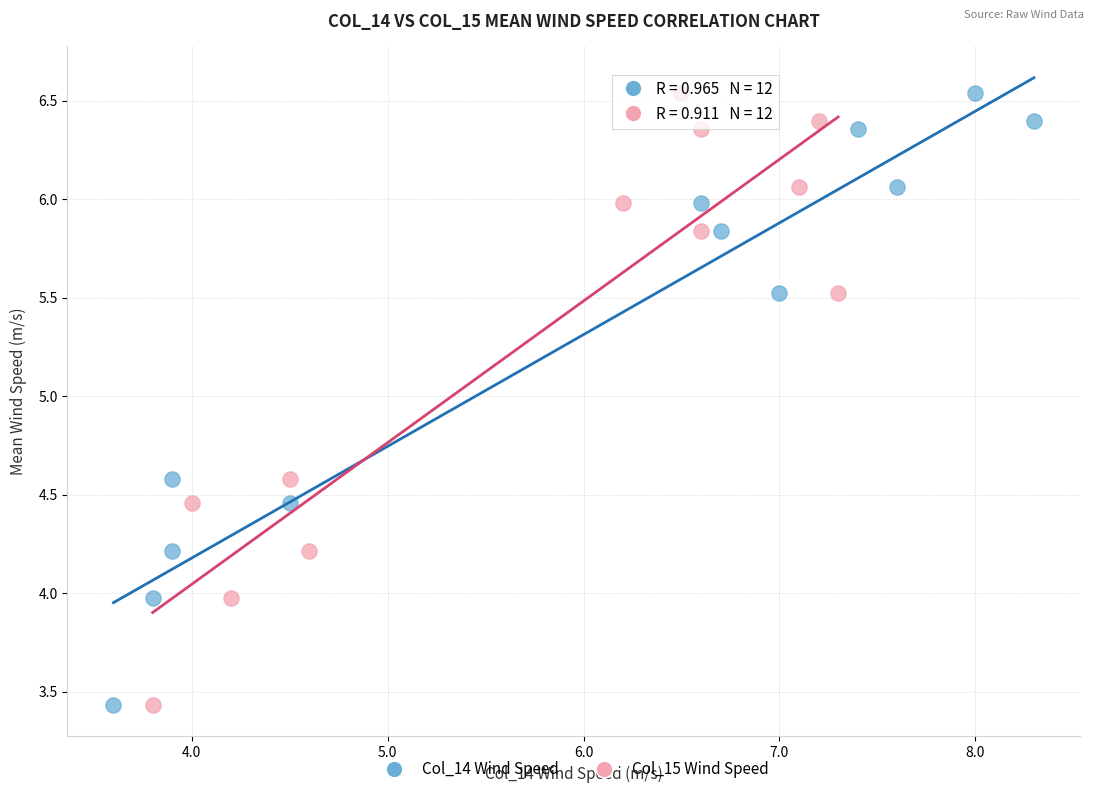

What are all the series names shown in the legend?

Col_14 Wind Speed, Col_15 Wind Speed